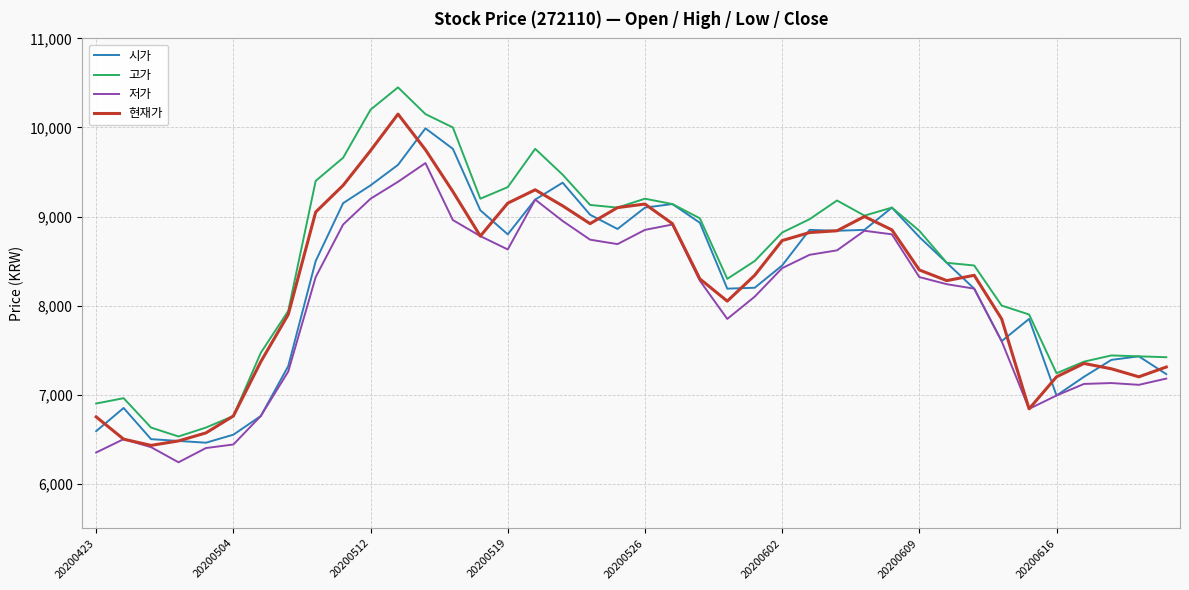

What is the minimum value for 저가?

6240